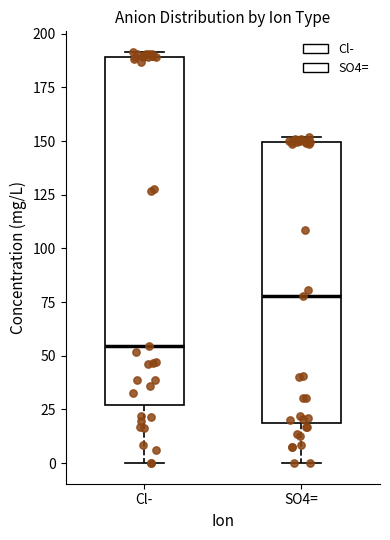

Comparing the boxes themselves (not the whiskers), which one is the tallest?

Cl-